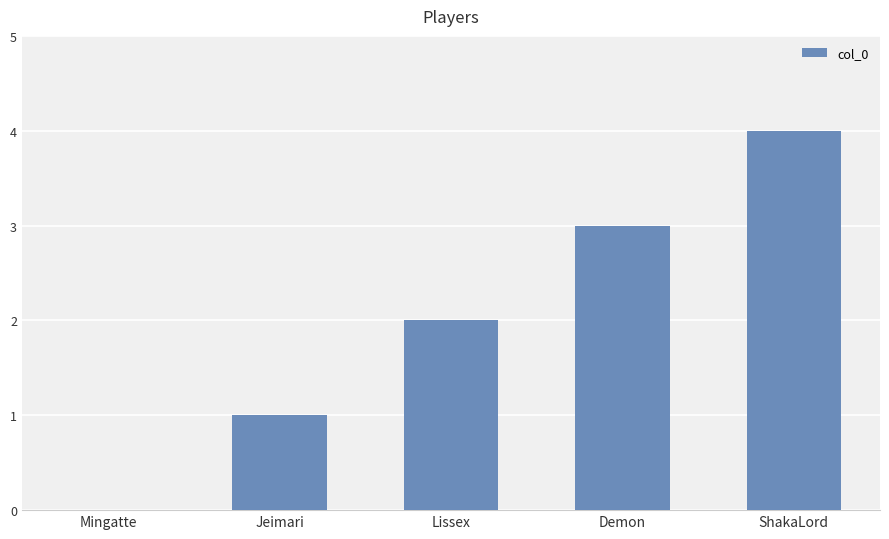

True or false: the data shows 1 at Mingatte.

False